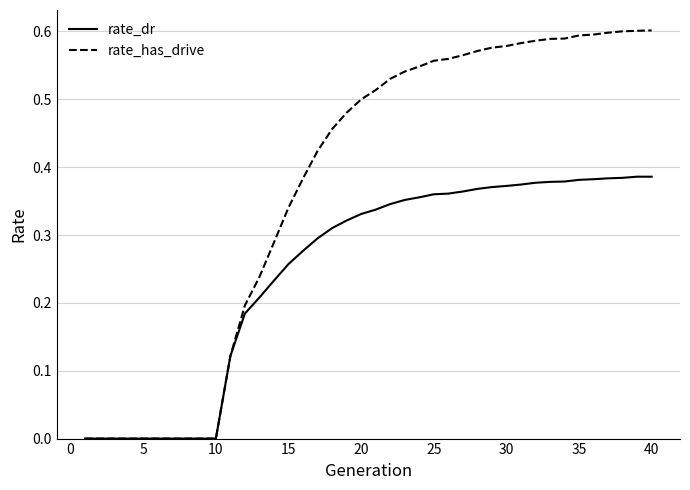

List the series in order of their peak value, highest first.

rate_has_drive, rate_dr